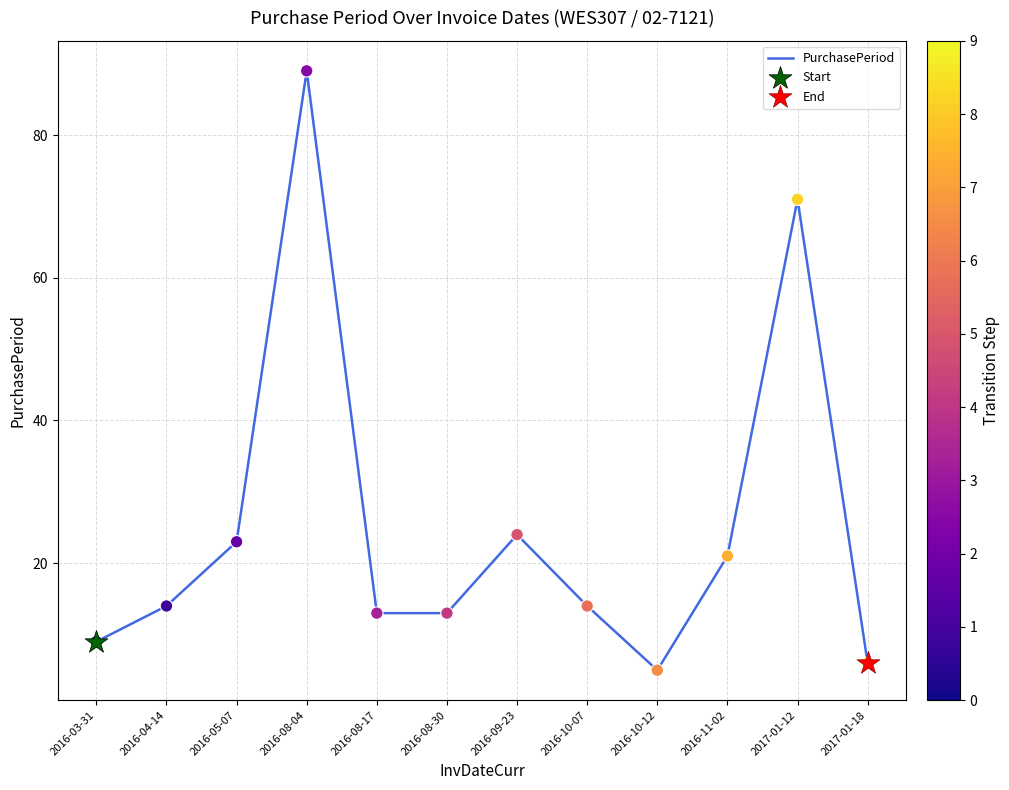

What is the change in value from 2016-08-30 to 2016-10-12?

-8